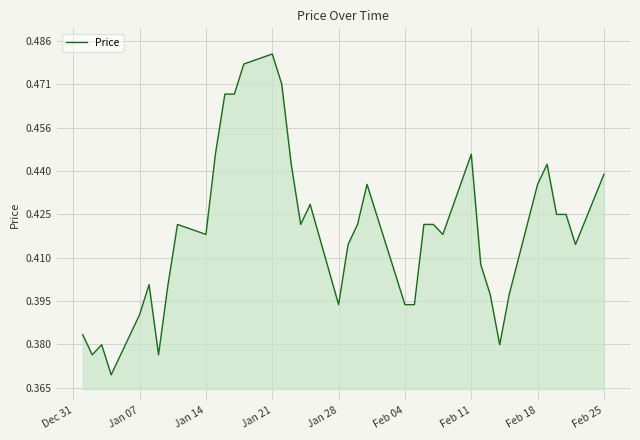

How many lines are shown in the chart?

1